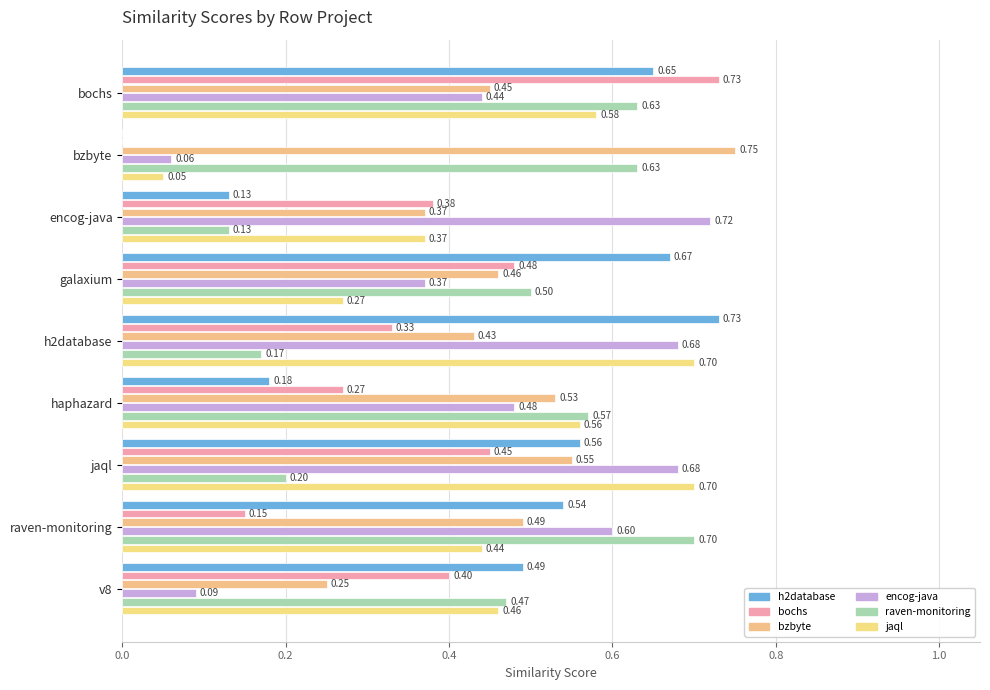

Count the number of data series in this chart.

6